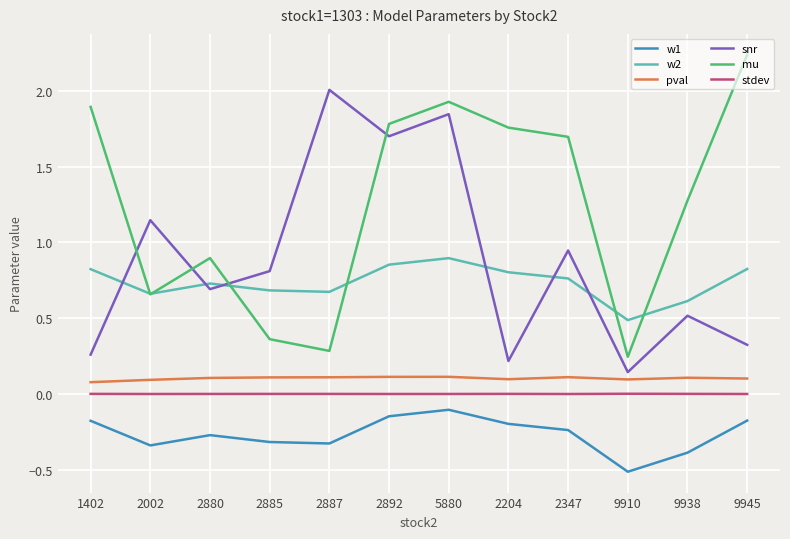

What position from the right is 9945?

1